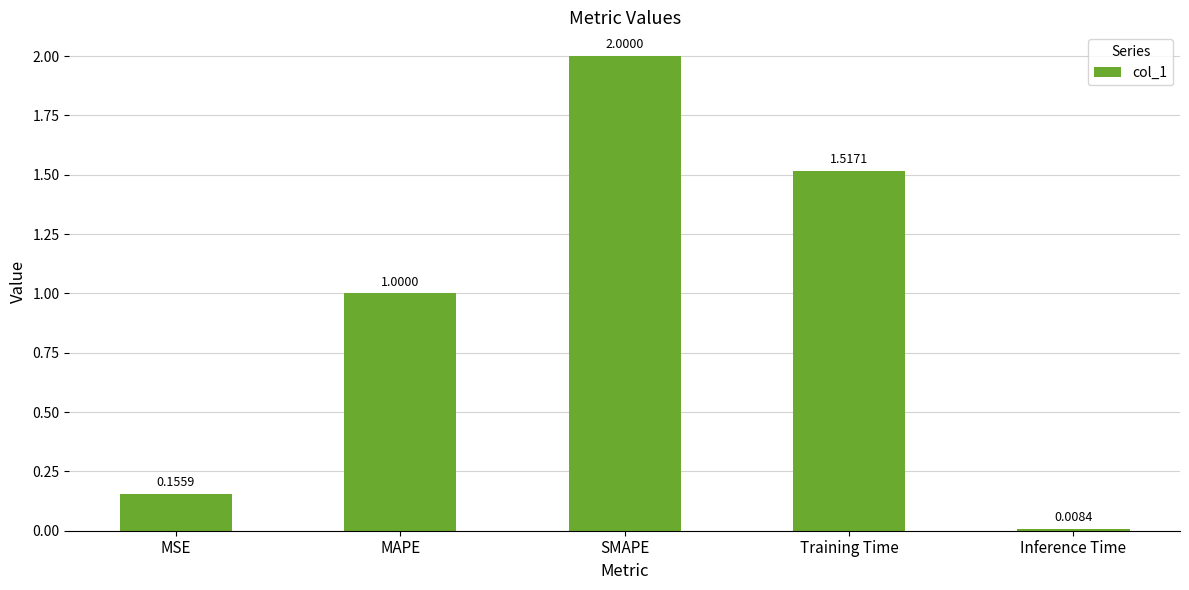

Which label corresponds to the largest value in the chart?

SMAPE